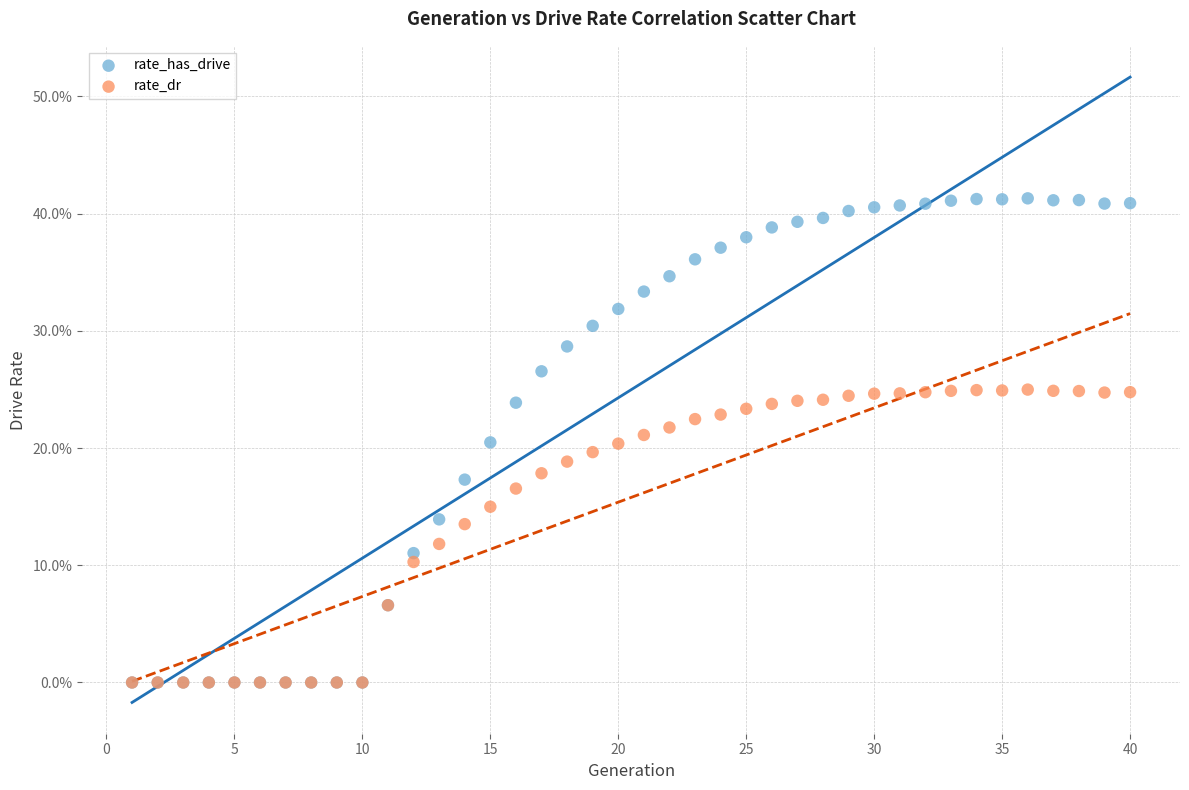

What are all the series names shown in the legend?

rate_has_drive, rate_dr